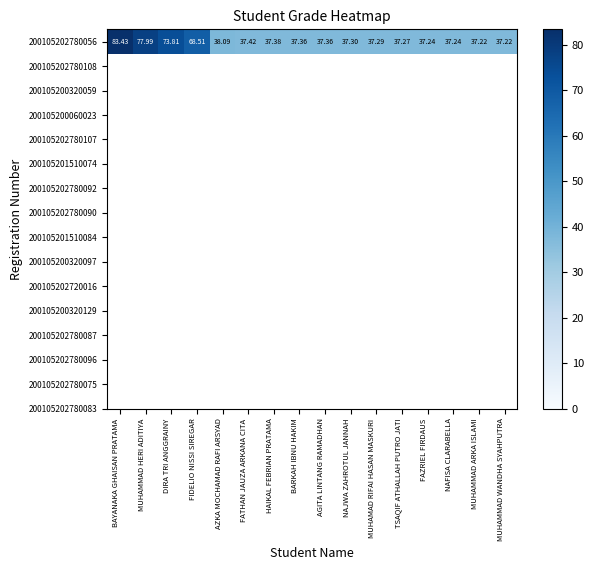

What is the difference between the second highest and second lowest values?

40.8